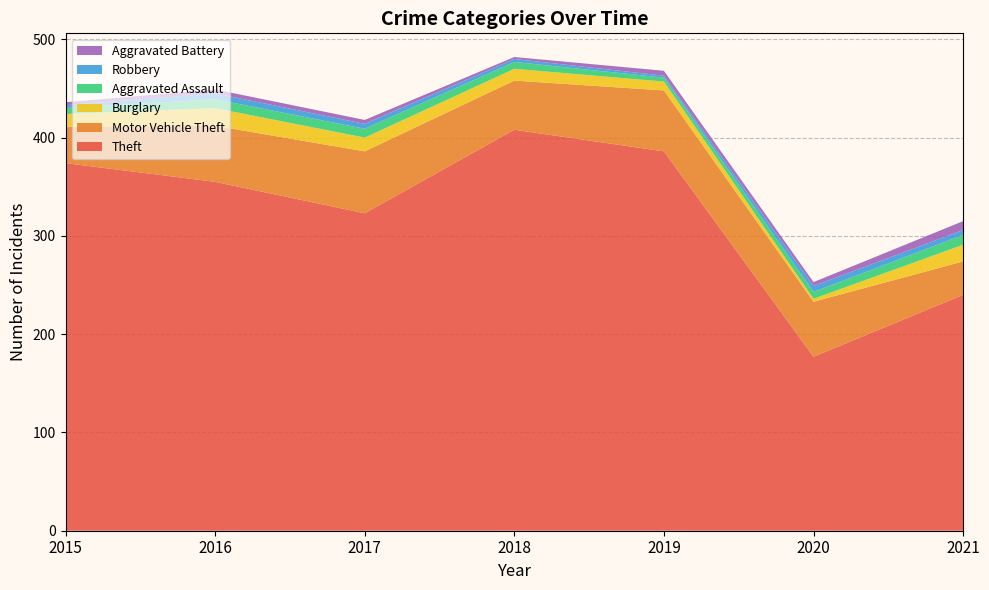

Reading right to left, transcribe all the data shown in this chart.

Theft: 240	177	386	408	323	355	374
Motor Vehicle Theft: 34	56	62	50	63	57	37
Burglary: 17	3	9	12	14	18	13
Aggravated Assault: 10	7	4	7	9	9	6
Robbery: 5	6	2	3	5	6	3
Aggravated Battery: 9	4	5	2	4	4	3